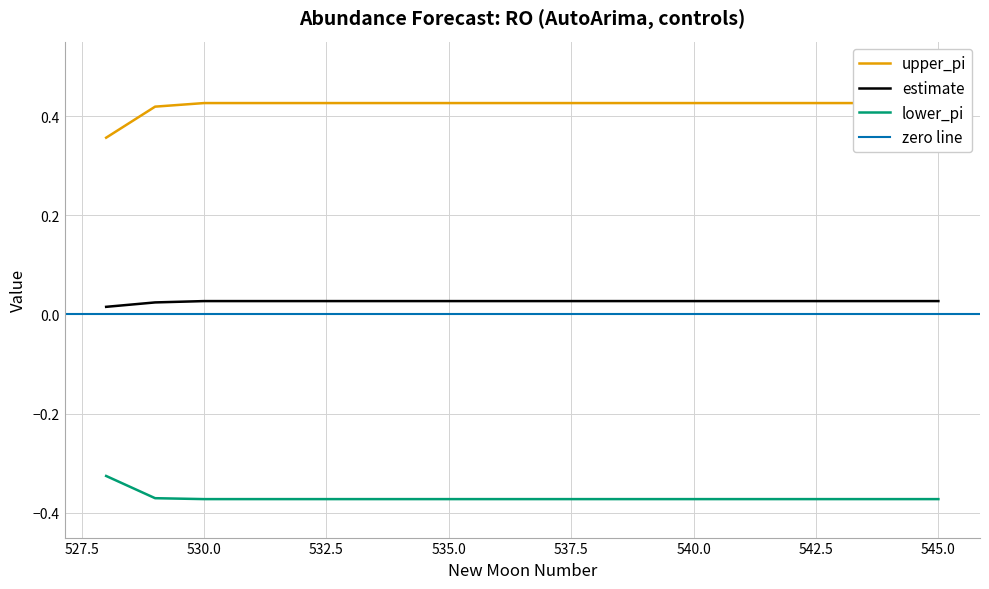

True or false: lower_pi and estimate intersect in this chart.

False